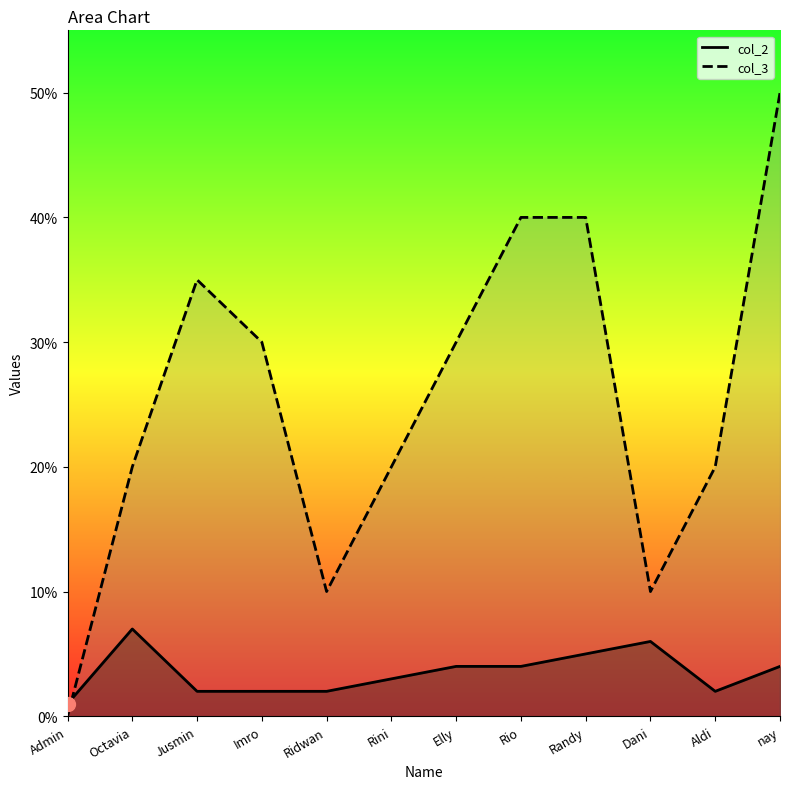

What position from the right is Elly?

6